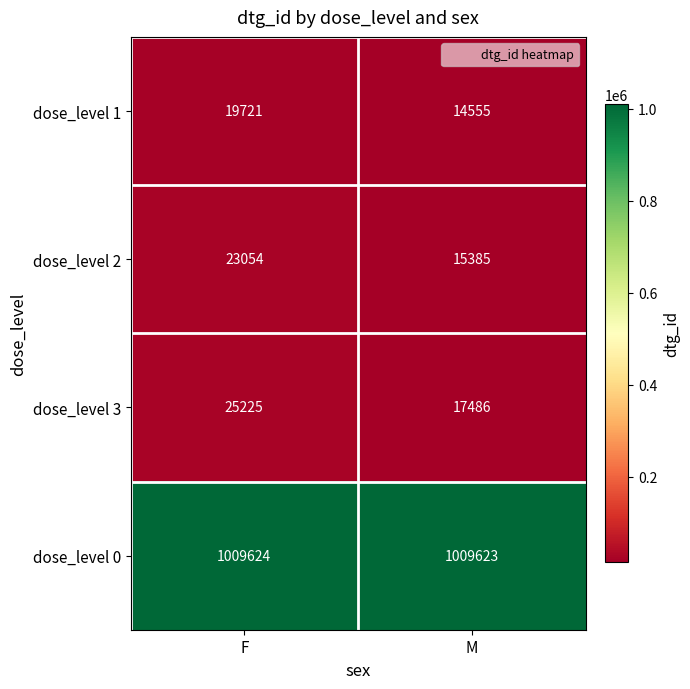

Where is dose_level 2 nearest to the value 19219?

M